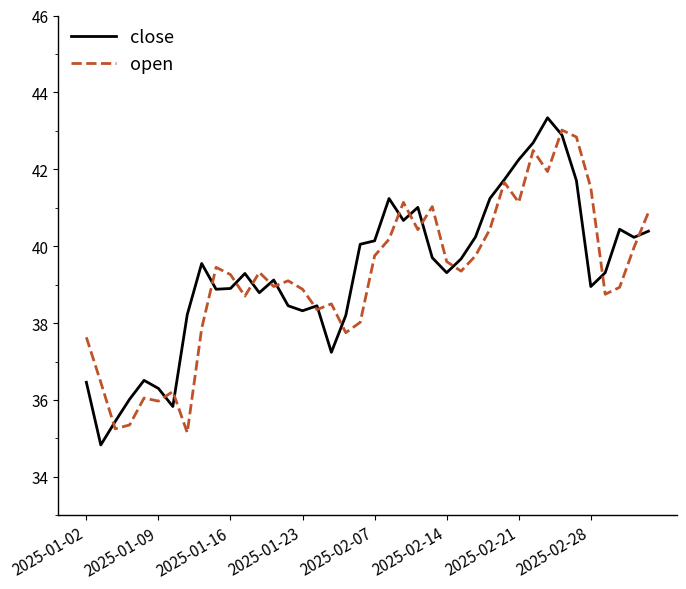

How many lines are shown in the chart?

2